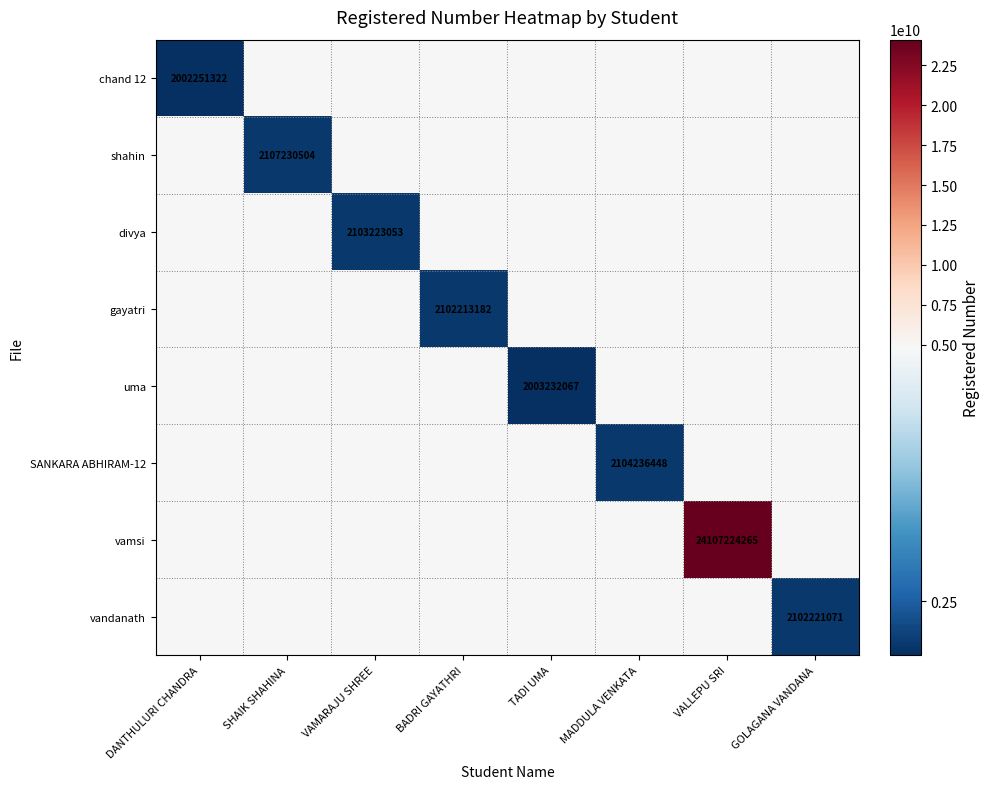

Between DANTHULURI CHANDRA and TADI UMA, which is larger?

TADI UMA